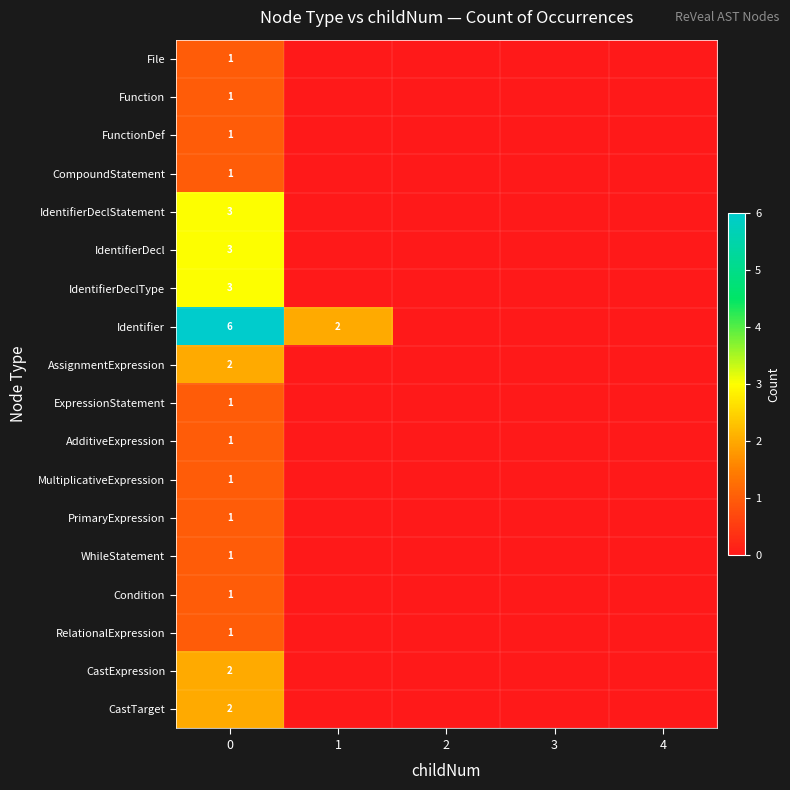

What is the total value across all series at 0?

32